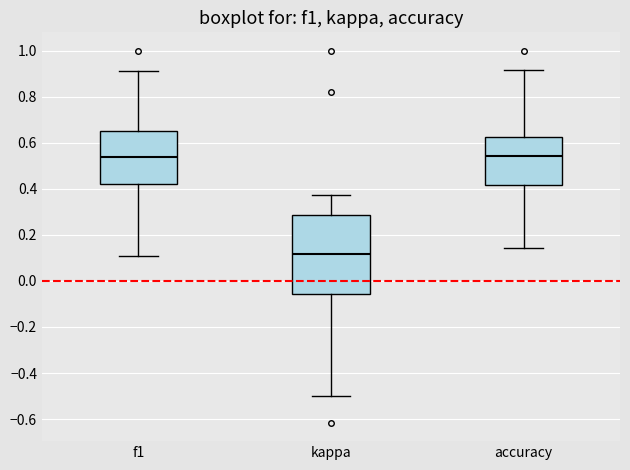

Comparing the boxes themselves (not the whiskers), which one is the tallest?

kappa